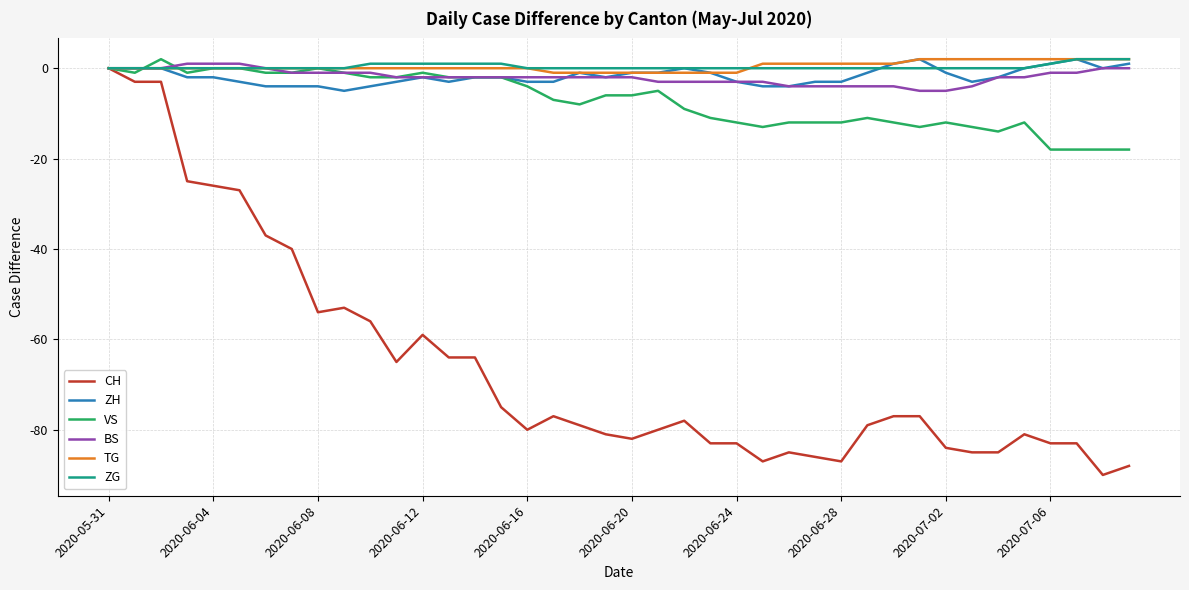

How many series are shown in this chart?

6